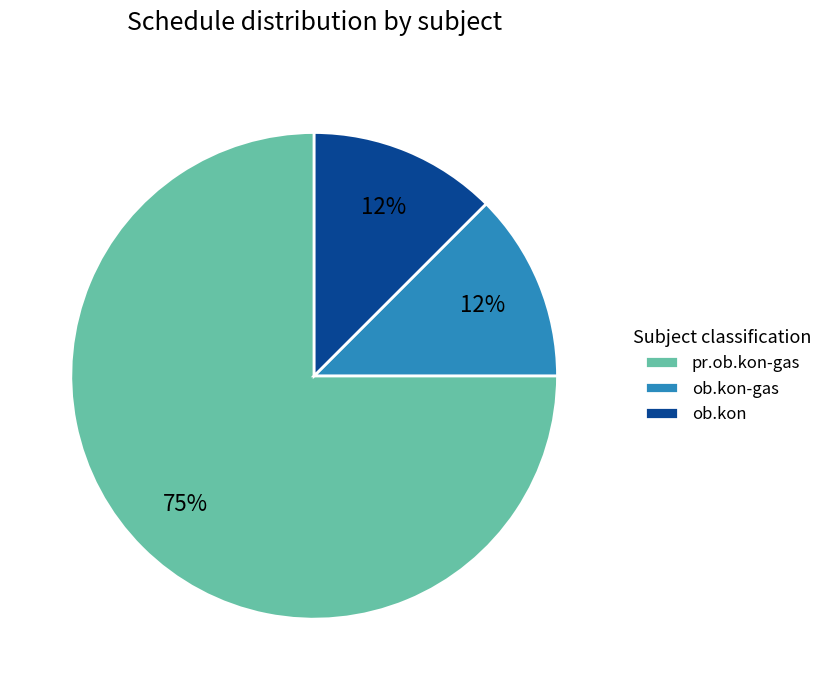

True or false: ob.kon-gas accounts for 21% of the total.

False